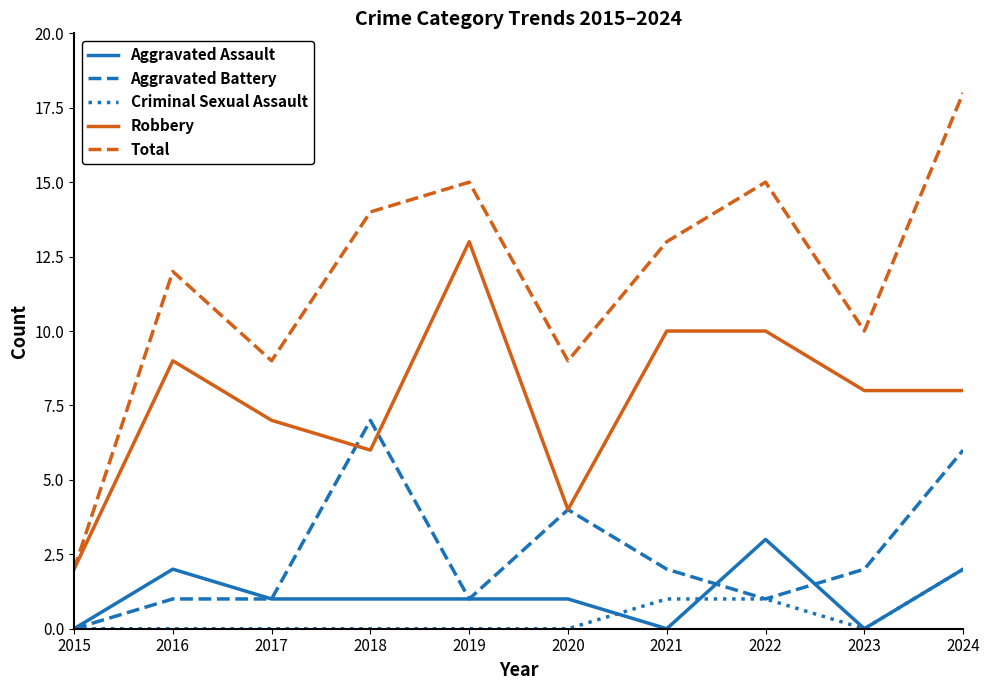

What is the sum of all Total values?

117